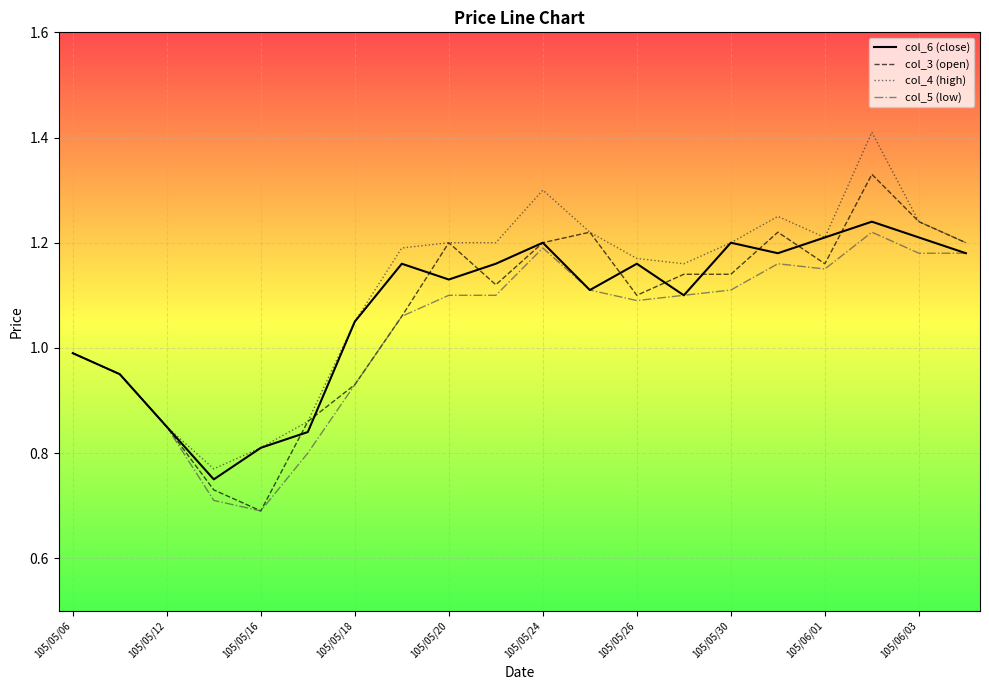

What is the maximum value shown in the chart?

1.4